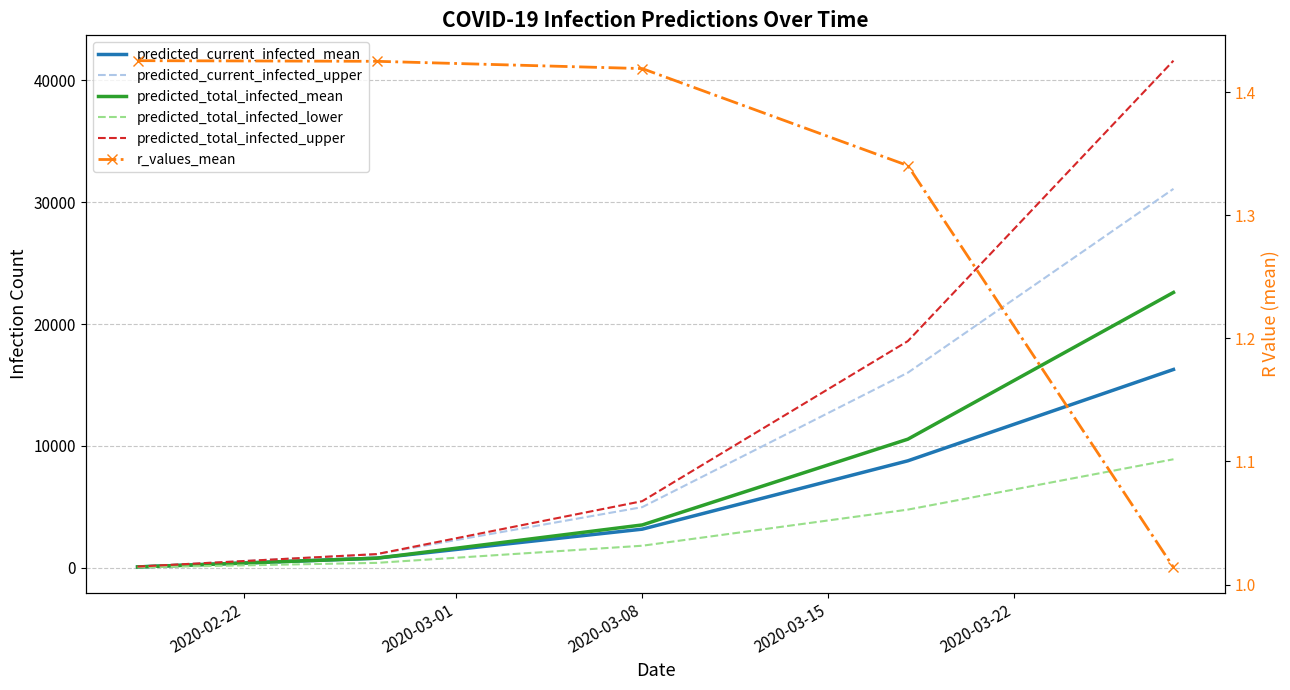

True or false: r_values_mean and predicted_current_infected_mean intersect in this chart.

False